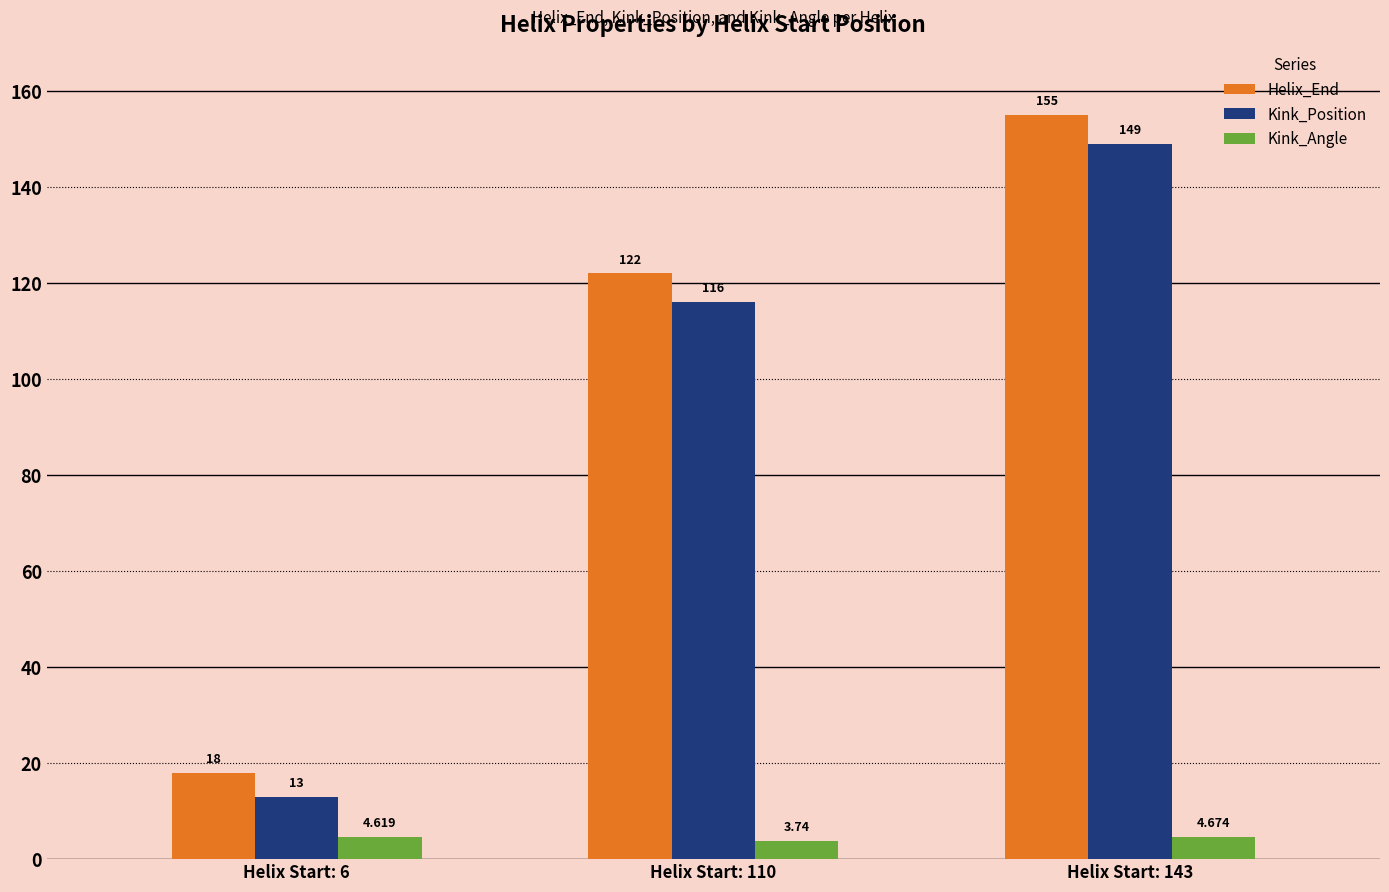

The Helix_End series shows 30.9 at Helix Start: 6. True or false?

False